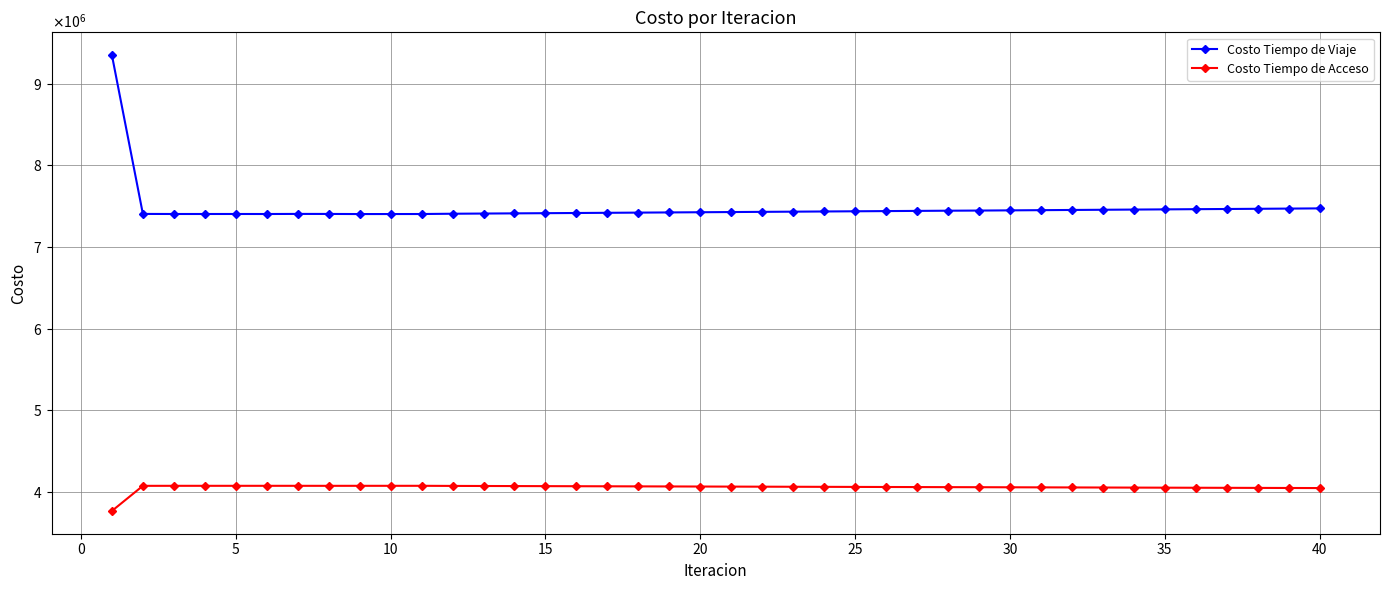

True or false: Costo Tiempo de Acceso and Costo Tiempo de Viaje cross at least once.

False